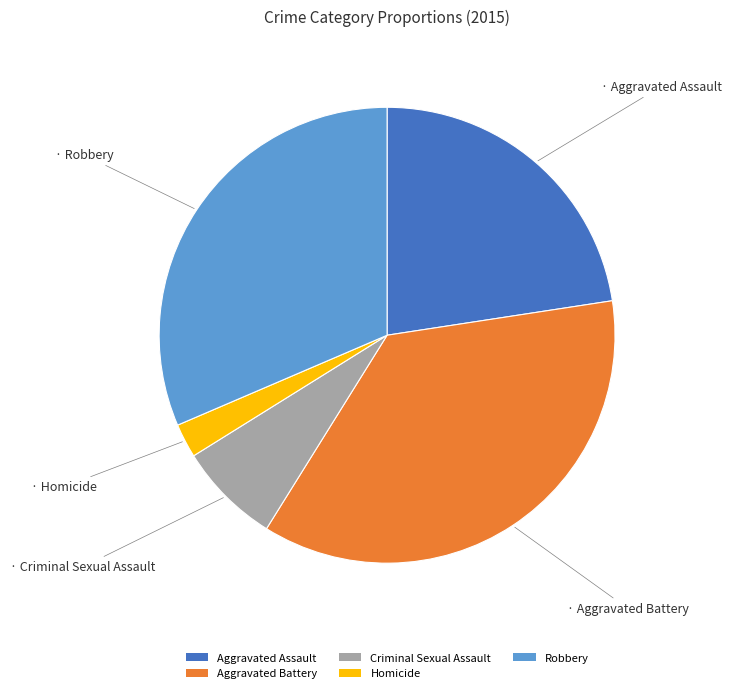

Do Homicide and Robbery together represent more than half of the pie?

No